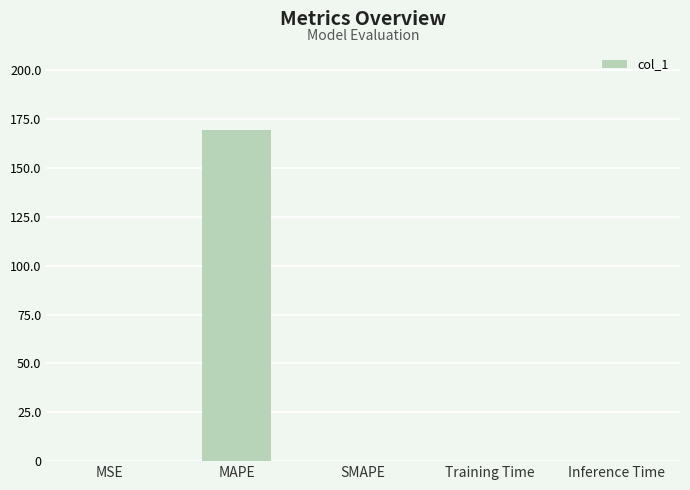

The chart shows a value of 36.2 at MAPE. True or false?

False